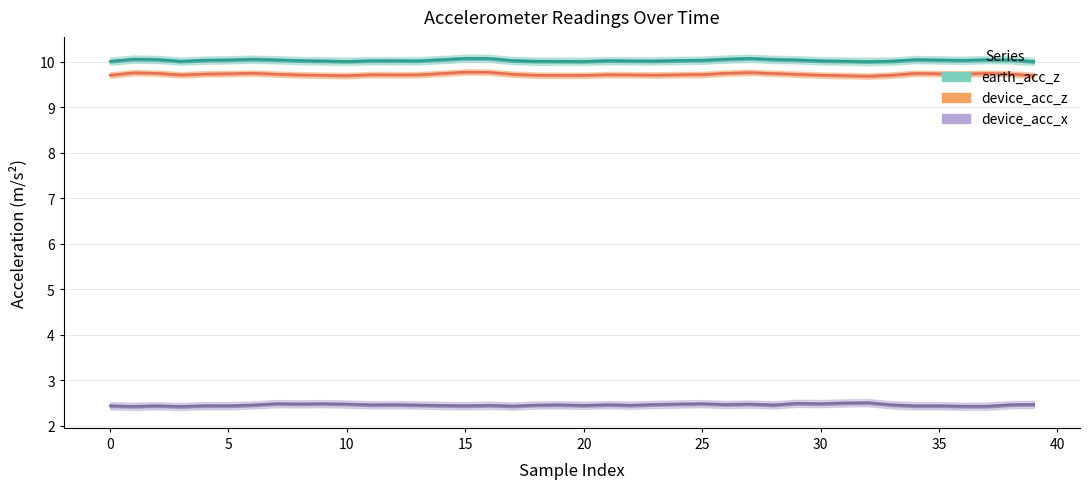

Is it true that device_acc_z equals 4.9 at 15?

False